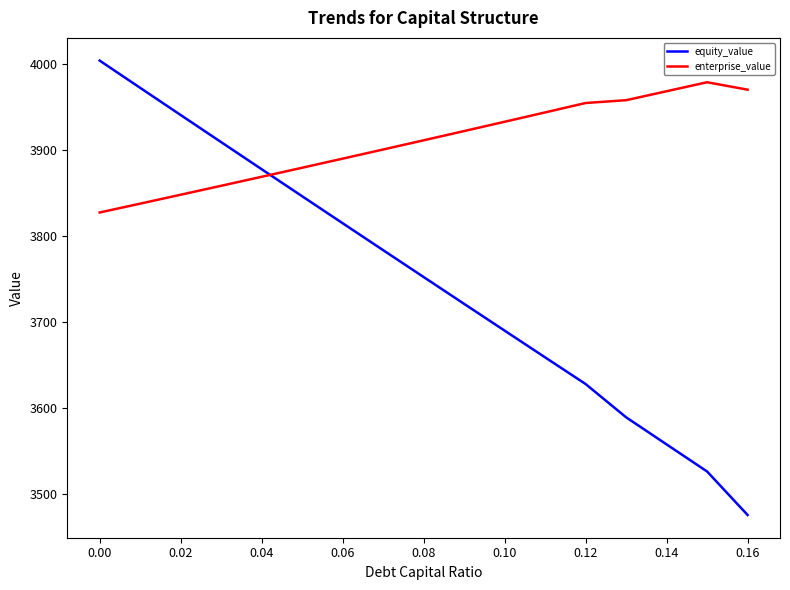

Which series has the widest spread of values?

equity_value